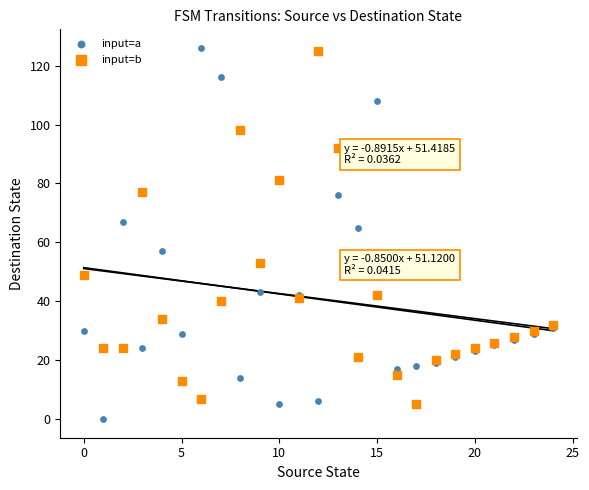

In the input=a series, what Y value is closest to 63?

65